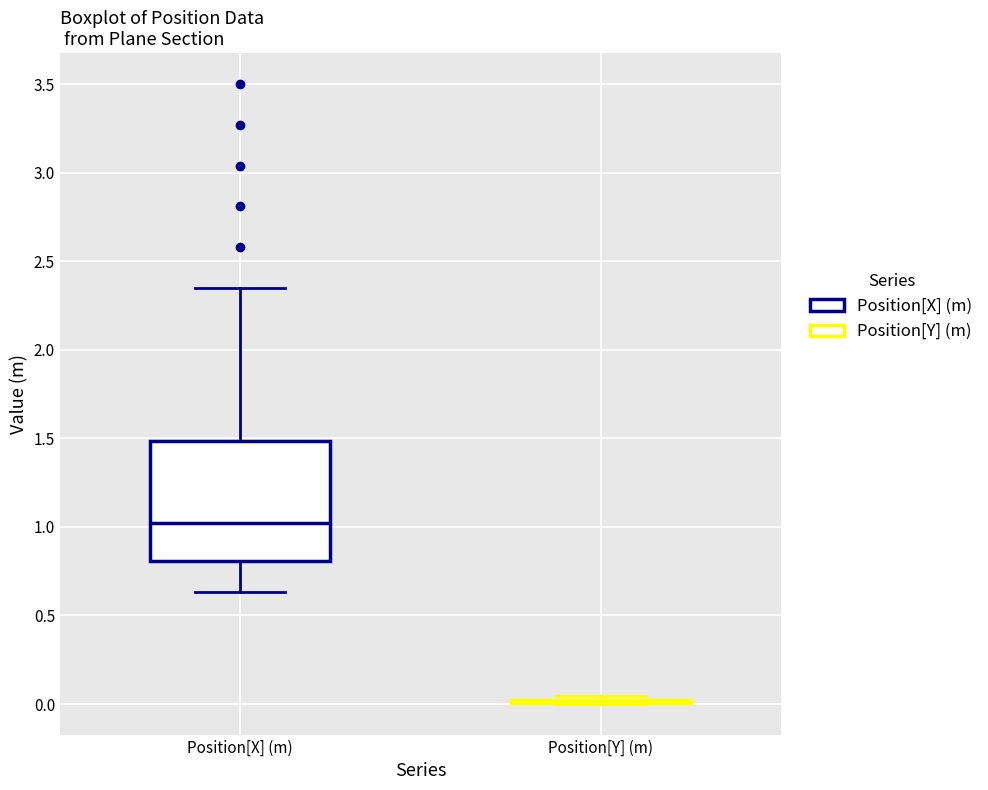

Which box is the tallest, from its lower edge to its upper edge?

Position[X] (m)